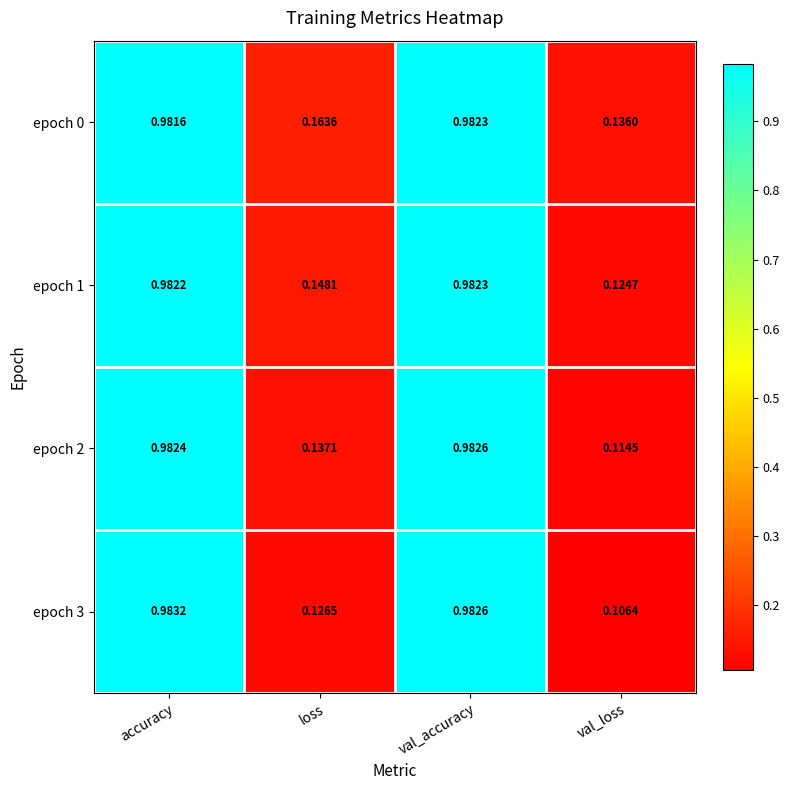

At which category does the chart reach its peak across all series?

accuracy